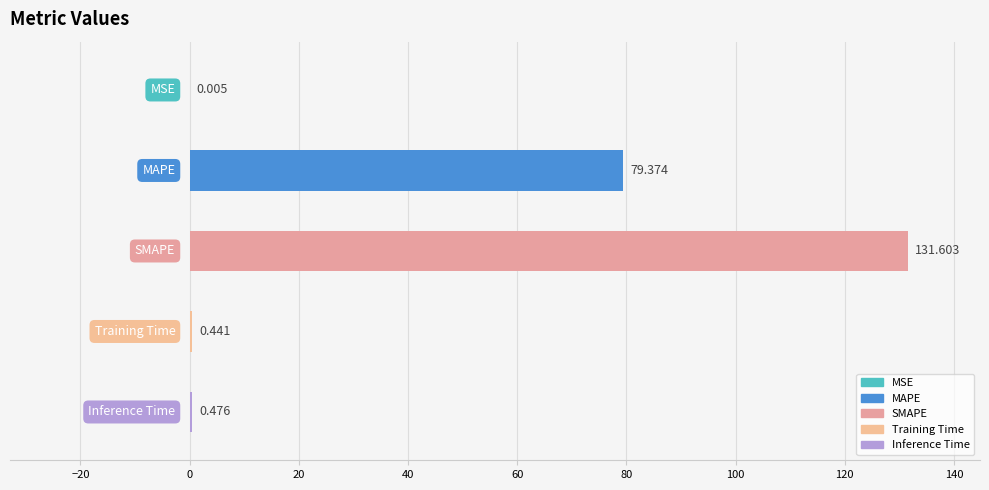

Reading left to right, transcribe all the data shown in this chart.

MSE=0.0	MAPE=79.4	SMAPE=131.6	Training Time=0.4	Inference Time=0.5